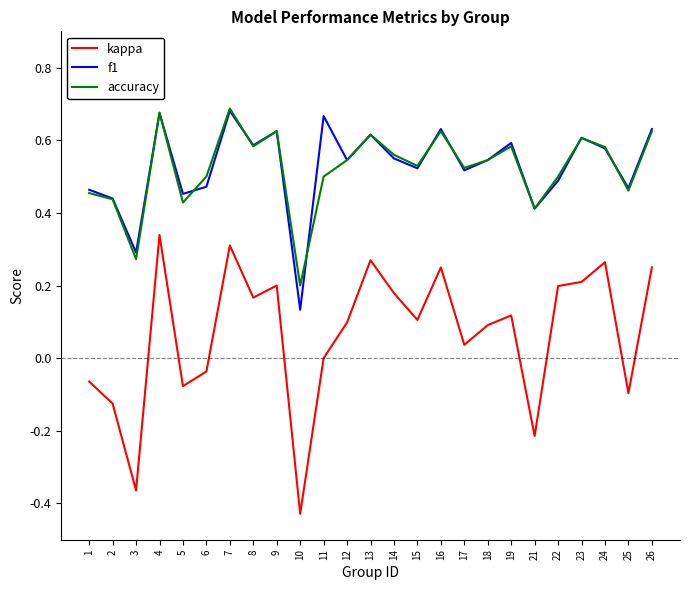

What is the total value across all series at 5?

0.8